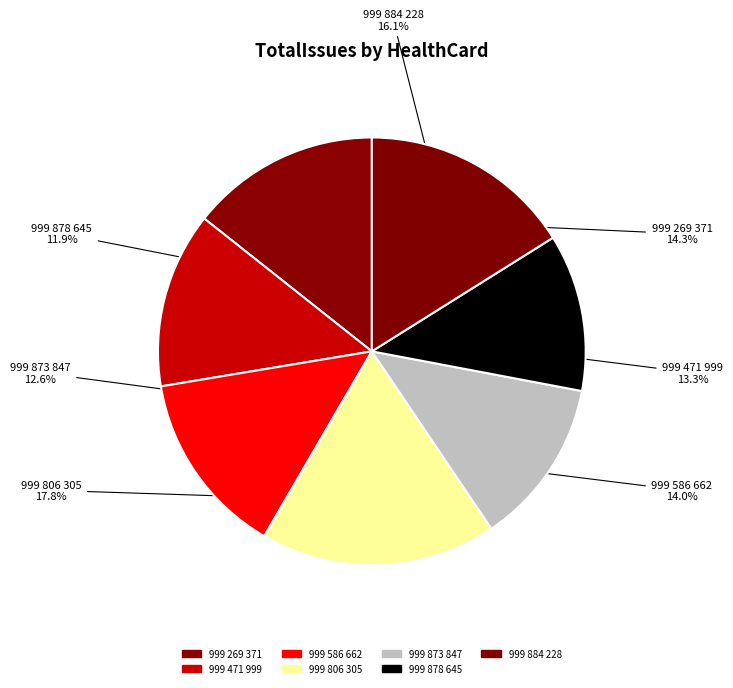

How many slices are in this pie chart?

7